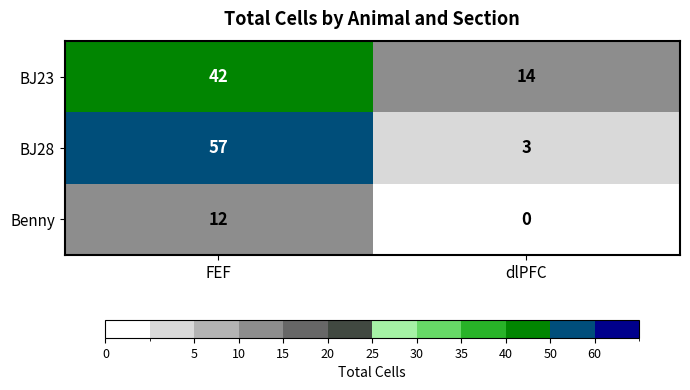

Reading left to right, transcribe all the data shown in this chart.

BJ23: FEF=42	dlPFC=14
BJ28: FEF=57	dlPFC=3
Benny: FEF=12	dlPFC=0